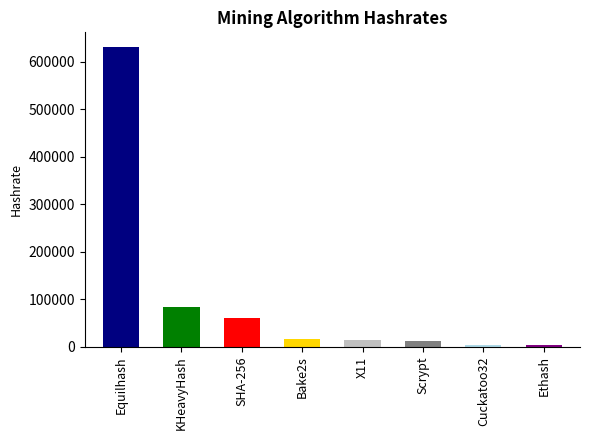

What is the difference between the maximum and minimum values?

627445.7